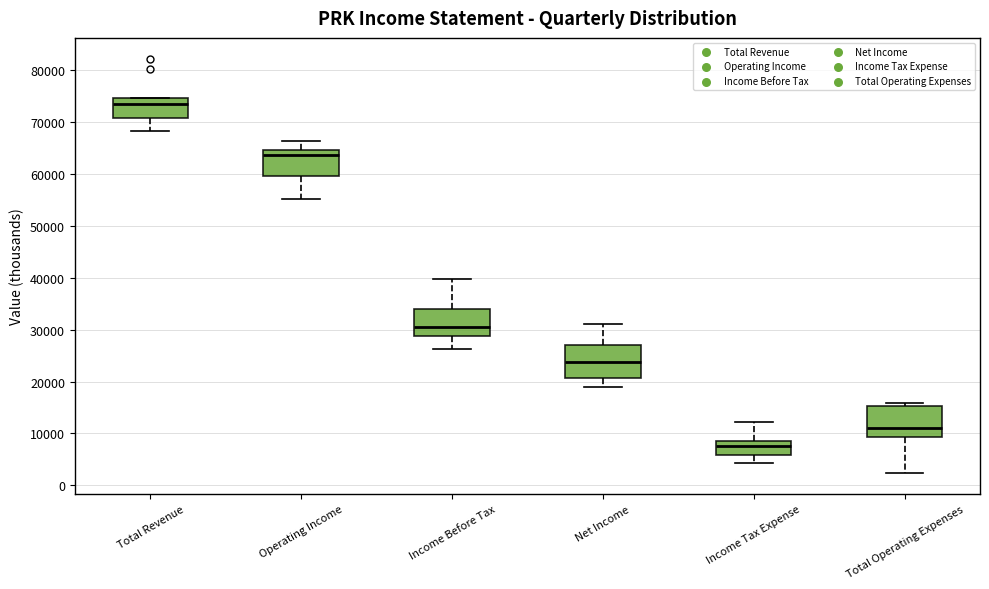

Reading left to right, read every box against the y-axis: the position of its median line, the range the box covers, and the ends of its whiskers. The values are not printed on the chart, so give them approximately, as read against the axis.

Total Revenue: median 73000, box 71000 to 75000, whiskers 68000 to 75000
Operating Income: median 64000, box 60000 to 65000, whiskers 55000 to 66000
Income Before Tax: median 31000, box 29000 to 34000, whiskers 26000 to 40000
Net Income: median 24000, box 21000 to 27000, whiskers 19000 to 31000
Income Tax Expense: median 8000 (just below the box's upper edge), box 6000 to 8000, whiskers 4000 to 12000
Total Operating Expenses: median 11000, box 9000 to 15000, whiskers 2000 to 16000